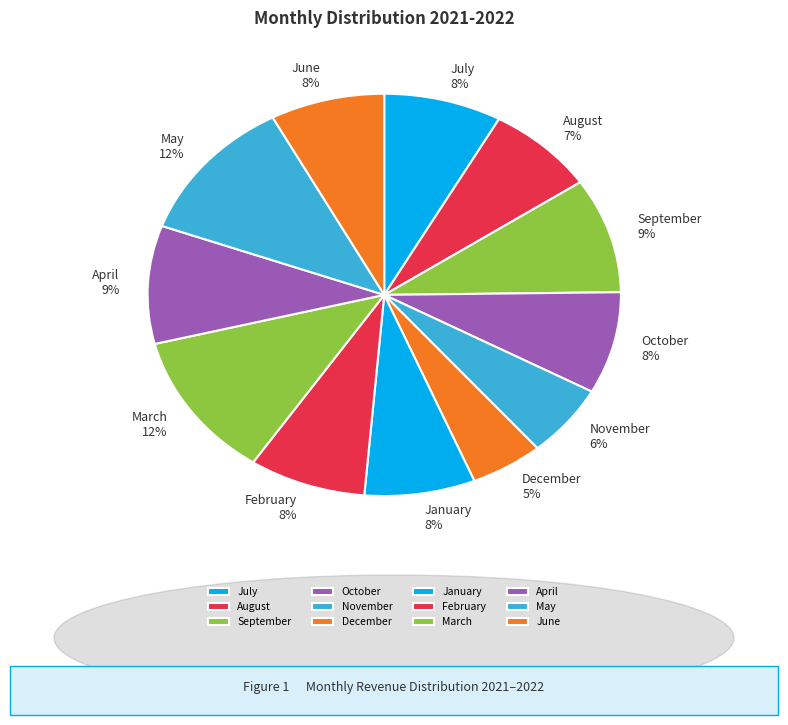

Which slice is the smallest?

December